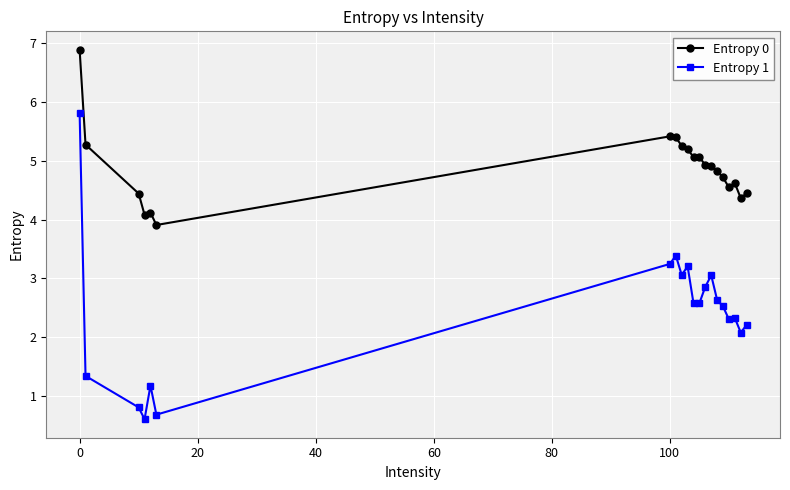

At how many categories does at least one series exceed 2?

20